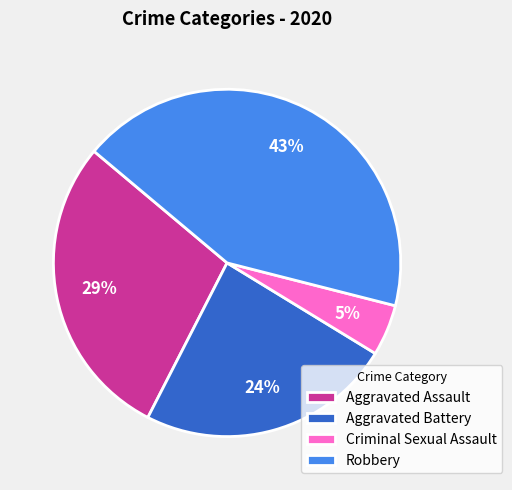

Approximately how many times larger is the value at Robbery compared to Aggravated Battery?

1.8